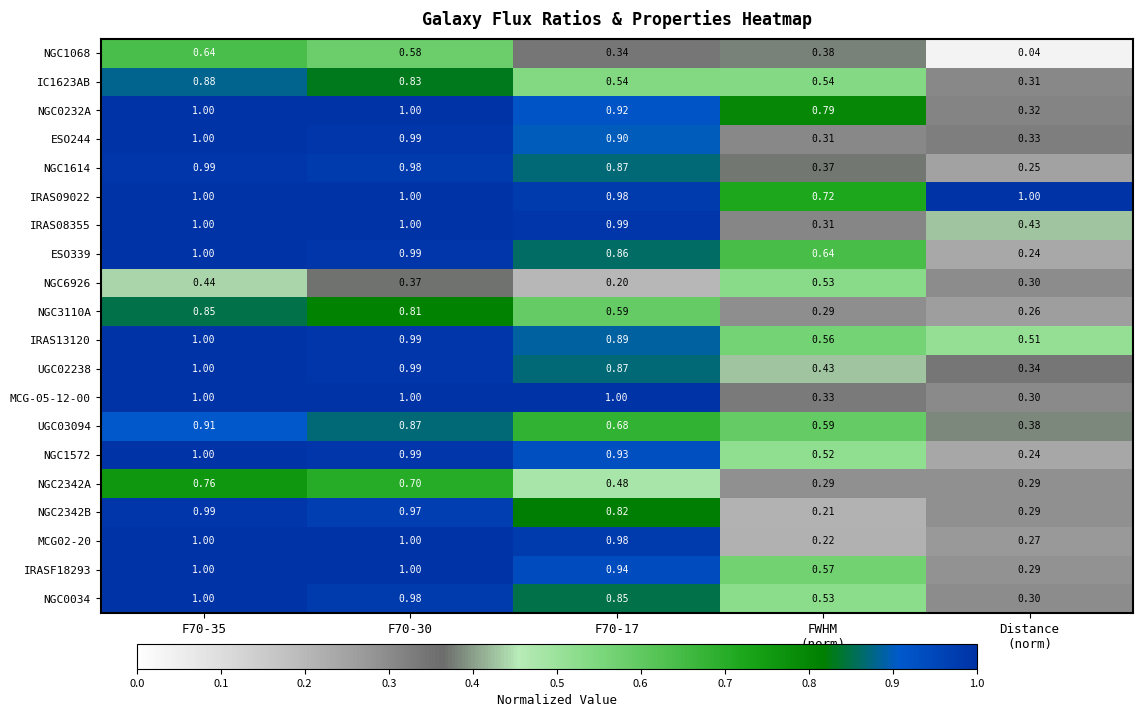

Is the value of IRAS09022 at F70-30 greater than the value of NGC0232A at F70-17?

Yes